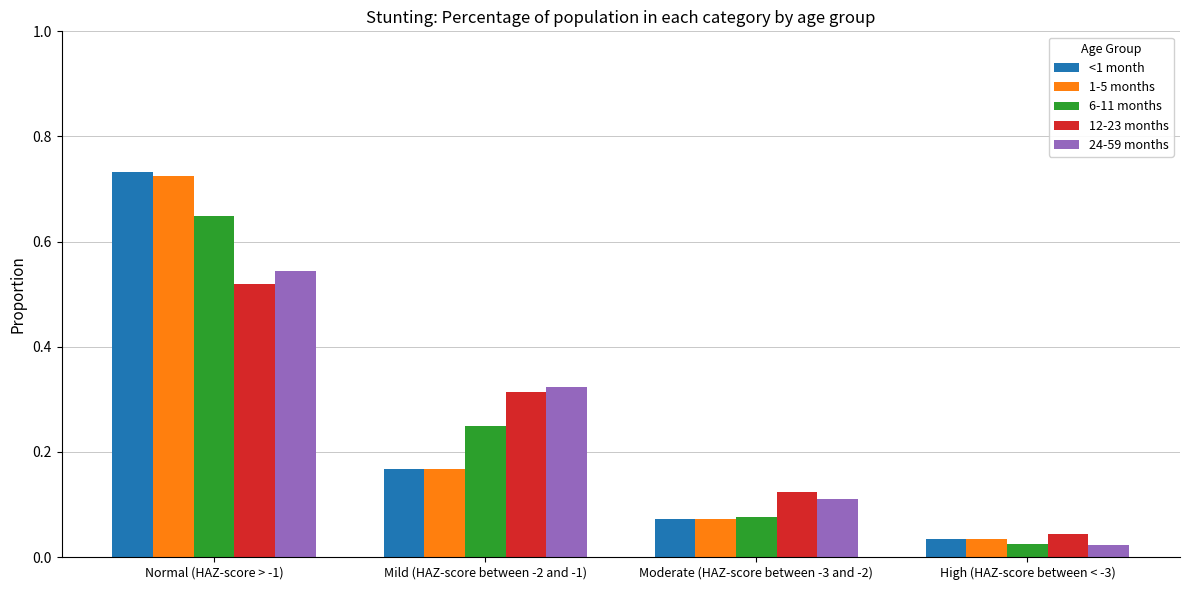

What is the sum of all 24-59 months values?

1.0